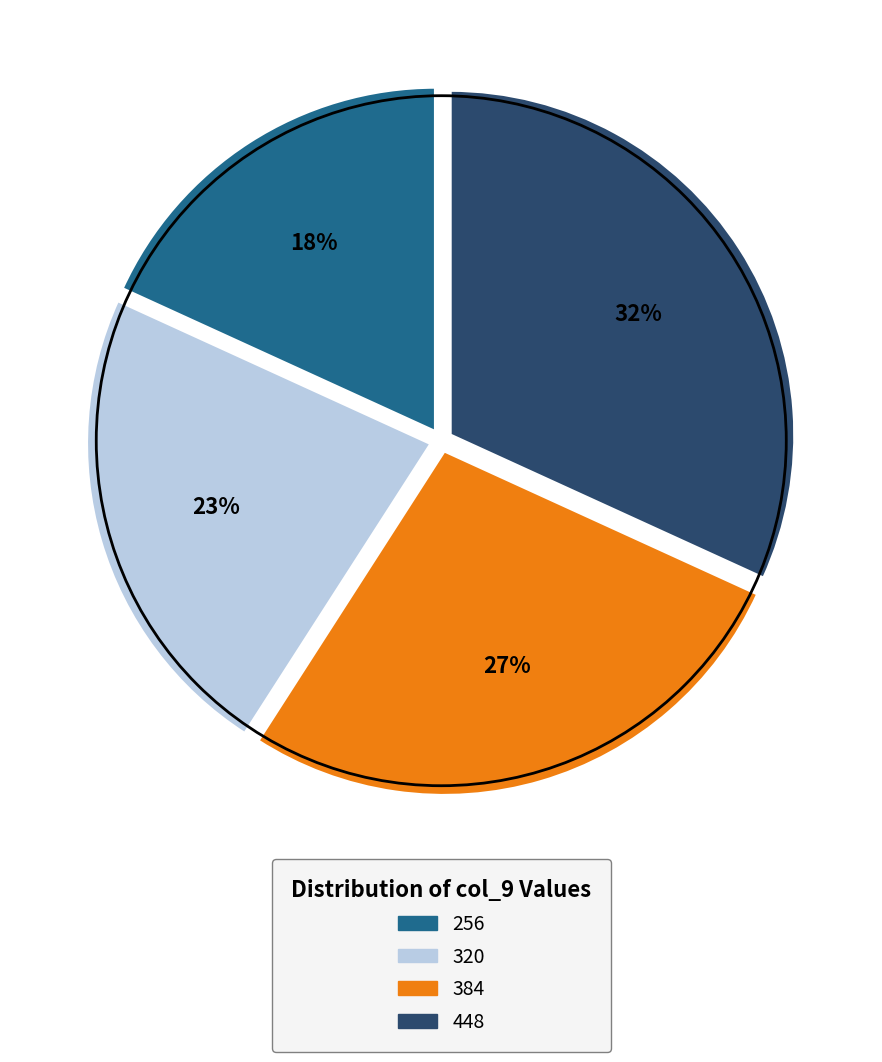

Count the number of slices in the pie.

4